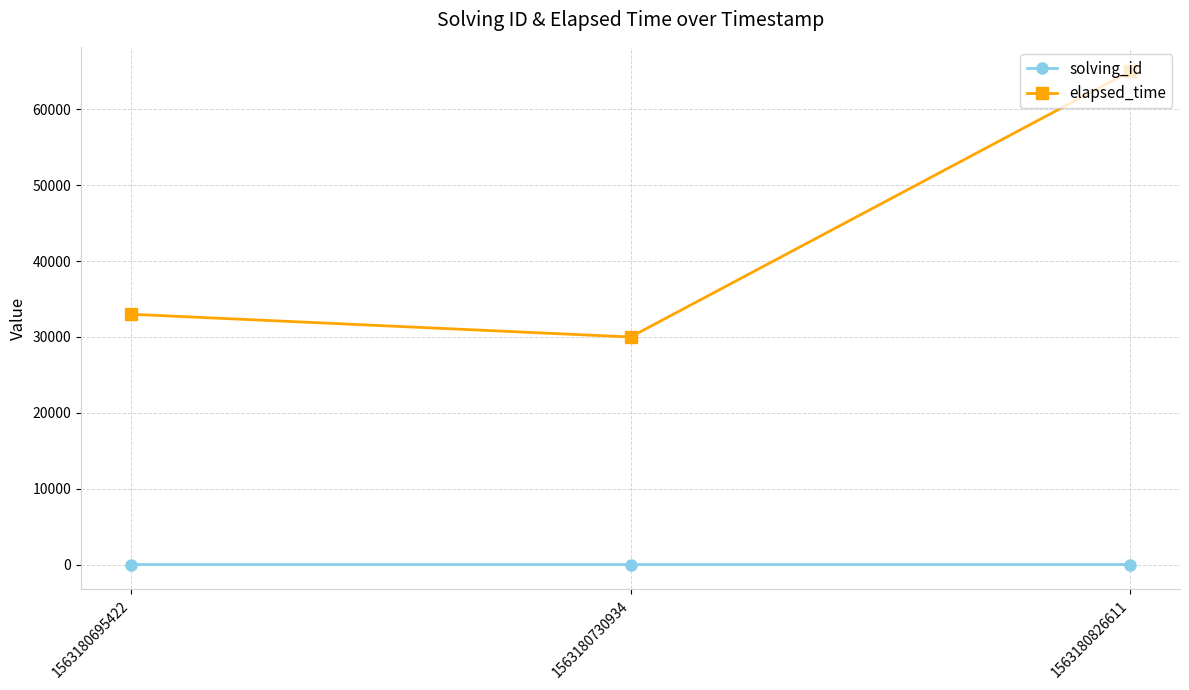

Is it true that solving_id equals 3 at 1563180826611?

True